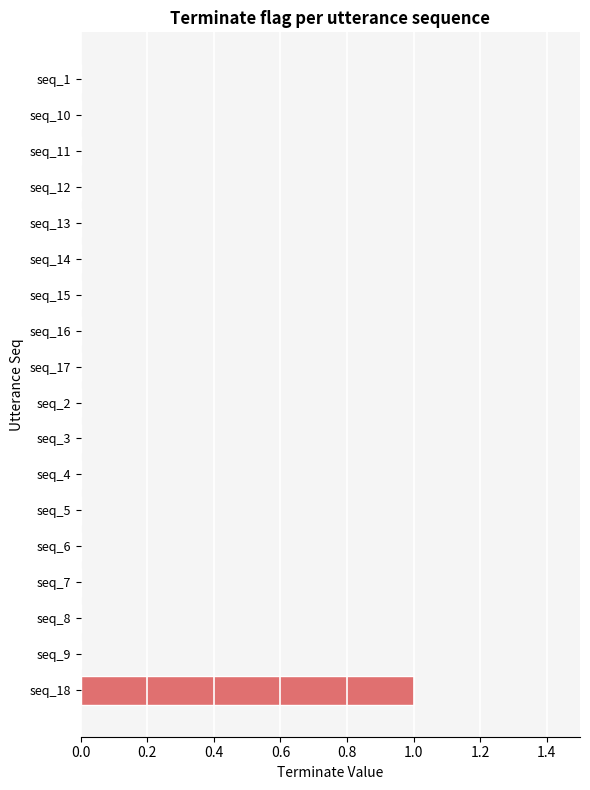

Which category has the highest value across all series?

seq_18